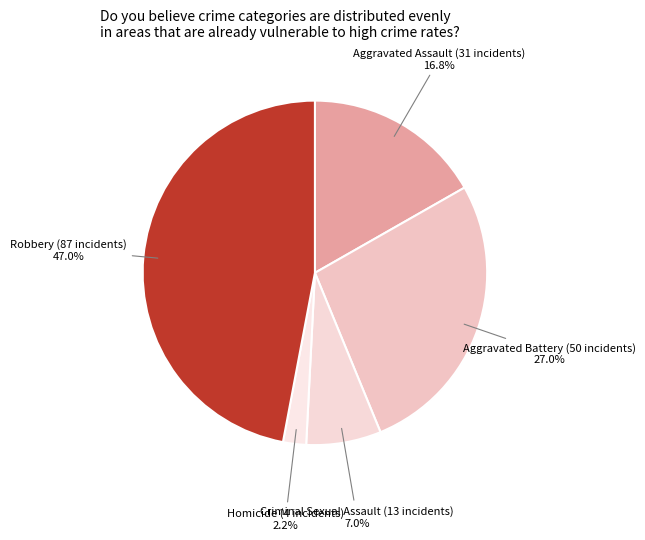

Which category has the biggest portion of the pie?

Robbery